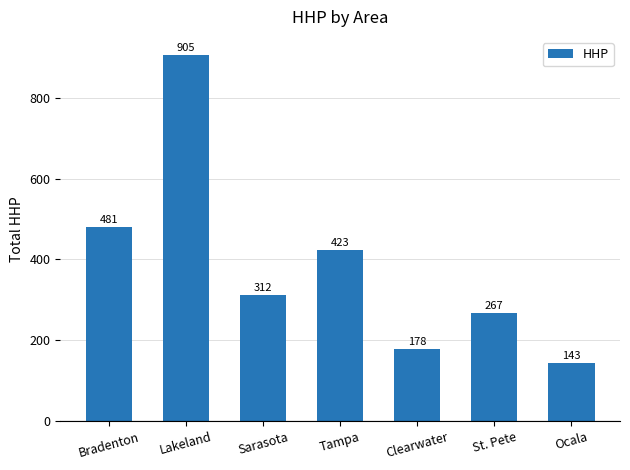

Reading right to left, transcribe all the data shown in this chart.

143	267	178	423	312	905	481